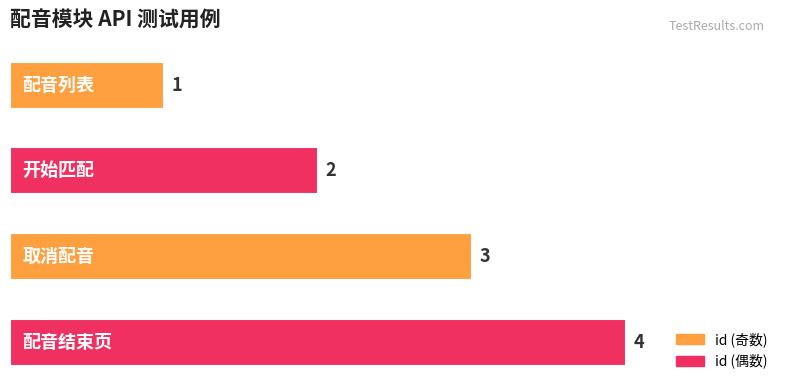

Are the bars grouped side by side (vs. stacked)?

No